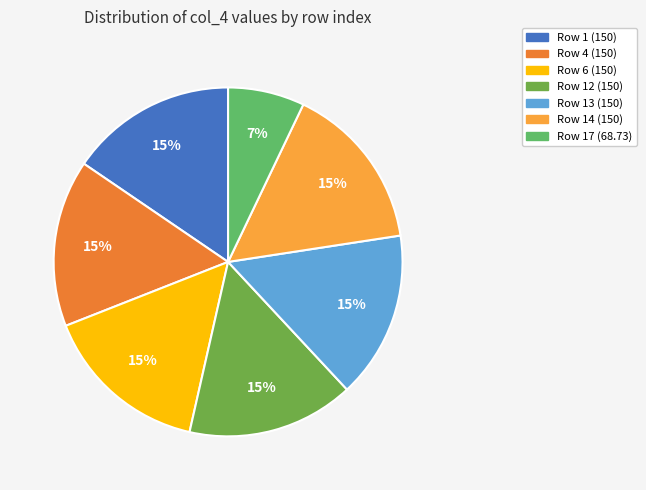

Is there a majority slice in this chart?

No